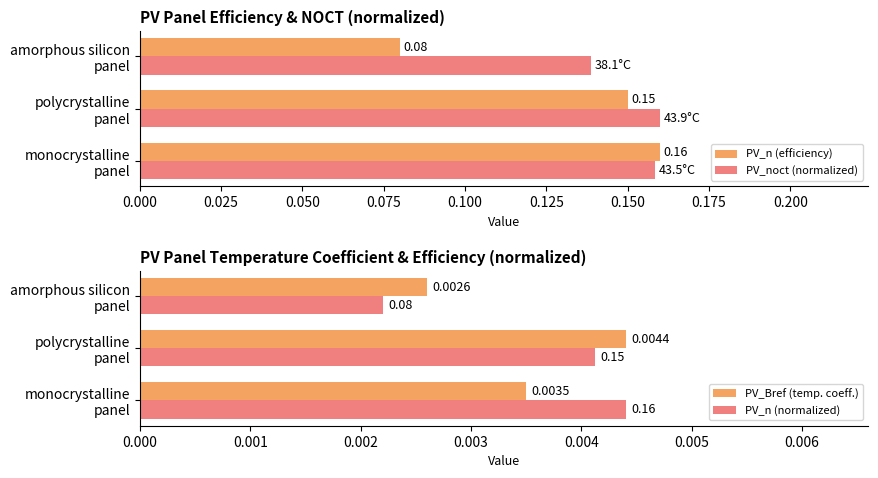

How many bars are there in total?

12